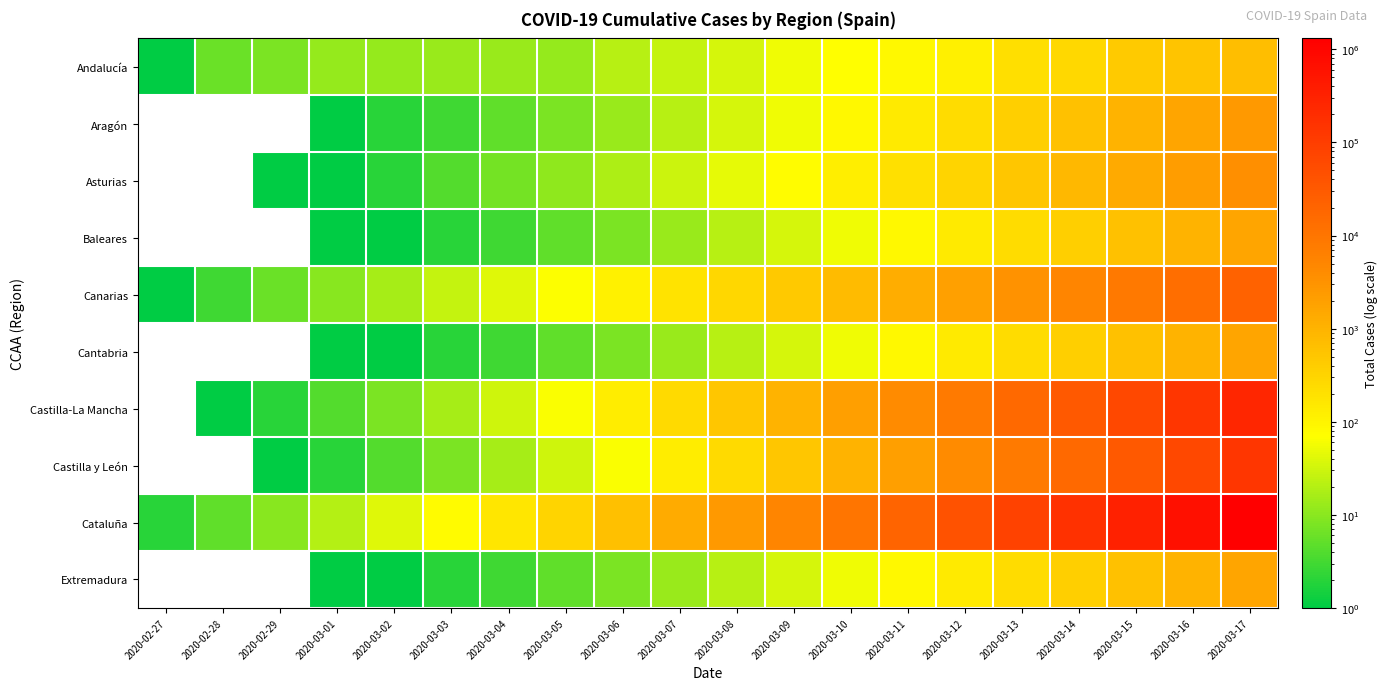

Reading left to right, extract all data points from this chart.

Andalucía: 2020-02-27=1	2020-02-28=6	2020-02-29=8	2020-03-01=12	2020-03-02=12	2020-03-03=13	2020-03-04=13	2020-03-05=12	2020-03-06=21	2020-03-07=27	2020-03-08=35	2020-03-09=54	2020-03-10=71	2020-03-11=90	2020-03-12=115	2020-03-13=219	2020-03-14=269	2020-03-15=437	2020-03-16=554	2020-03-17=683
Aragón: 2020-02-27=0	2020-02-28=0	2020-02-29=0	2020-03-01=1	2020-03-02=2	2020-03-03=3	2020-03-04=5	2020-03-05=8	2020-03-06=13	2020-03-07=21	2020-03-08=34	2020-03-09=55	2020-03-10=89	2020-03-11=144	2020-03-12=233	2020-03-13=377	2020-03-14=610	2020-03-15=987	2020-03-16=1597	2020-03-17=2584
Asturias: 2020-02-27=0	2020-02-28=0	2020-02-29=1	2020-03-01=1	2020-03-02=2	2020-03-03=4	2020-03-04=7	2020-03-05=11	2020-03-06=18	2020-03-07=29	2020-03-08=47	2020-03-09=76	2020-03-10=123	2020-03-11=199	2020-03-12=322	2020-03-13=521	2020-03-14=843	2020-03-15=1364	2020-03-16=2207	2020-03-17=3571
Baleares: 2020-02-27=0	2020-02-28=0	2020-02-29=0	2020-03-01=1	2020-03-02=1	2020-03-03=2	2020-03-04=3	2020-03-05=5	2020-03-06=8	2020-03-07=13	2020-03-08=21	2020-03-09=34	2020-03-10=55	2020-03-11=89	2020-03-12=144	2020-03-13=233	2020-03-14=377	2020-03-15=610	2020-03-16=987	2020-03-17=1597
Canarias: 2020-02-27=1	2020-02-28=3	2020-02-29=6	2020-03-01=10	2020-03-02=16	2020-03-03=26	2020-03-04=42	2020-03-05=68	2020-03-06=110	2020-03-07=178	2020-03-08=288	2020-03-09=466	2020-03-10=754	2020-03-11=1220	2020-03-12=1974	2020-03-13=3194	2020-03-14=5168	2020-03-15=8362	2020-03-16=13530	2020-03-17=21892
Cantabria: 2020-02-27=0	2020-02-28=0	2020-02-29=0	2020-03-01=1	2020-03-02=1	2020-03-03=2	2020-03-04=3	2020-03-05=5	2020-03-06=8	2020-03-07=13	2020-03-08=21	2020-03-09=34	2020-03-10=55	2020-03-11=89	2020-03-12=144	2020-03-13=233	2020-03-14=377	2020-03-15=610	2020-03-16=987	2020-03-17=1597
Castilla-La Mancha: 2020-02-27=0	2020-02-28=1	2020-02-29=2	2020-03-01=4	2020-03-02=8	2020-03-03=16	2020-03-04=32	2020-03-05=64	2020-03-06=128	2020-03-07=256	2020-03-08=512	2020-03-09=1024	2020-03-10=2048	2020-03-11=4096	2020-03-12=8192	2020-03-13=16384	2020-03-14=32768	2020-03-15=65536	2020-03-16=131072	2020-03-17=262144
Castilla y León: 2020-02-27=0	2020-02-28=0	2020-02-29=1	2020-03-01=2	2020-03-02=4	2020-03-03=8	2020-03-04=16	2020-03-05=32	2020-03-06=64	2020-03-07=128	2020-03-08=256	2020-03-09=512	2020-03-10=1024	2020-03-11=2048	2020-03-12=4096	2020-03-13=8192	2020-03-14=16384	2020-03-15=32768	2020-03-16=65536	2020-03-17=131072
Cataluña: 2020-02-27=2	2020-02-28=5	2020-02-29=10	2020-03-01=20	2020-03-02=40	2020-03-03=80	2020-03-04=160	2020-03-05=320	2020-03-06=640	2020-03-07=1280	2020-03-08=2560	2020-03-09=5120	2020-03-10=10240	2020-03-11=20480	2020-03-12=40960	2020-03-13=81920	2020-03-14=163840	2020-03-15=327680	2020-03-16=655360	2020-03-17=1310720
Extremadura: 2020-02-27=0	2020-02-28=0	2020-02-29=0	2020-03-01=1	2020-03-02=1	2020-03-03=2	2020-03-04=3	2020-03-05=5	2020-03-06=8	2020-03-07=13	2020-03-08=21	2020-03-09=34	2020-03-10=55	2020-03-11=89	2020-03-12=144	2020-03-13=233	2020-03-14=377	2020-03-15=610	2020-03-16=987	2020-03-17=1597